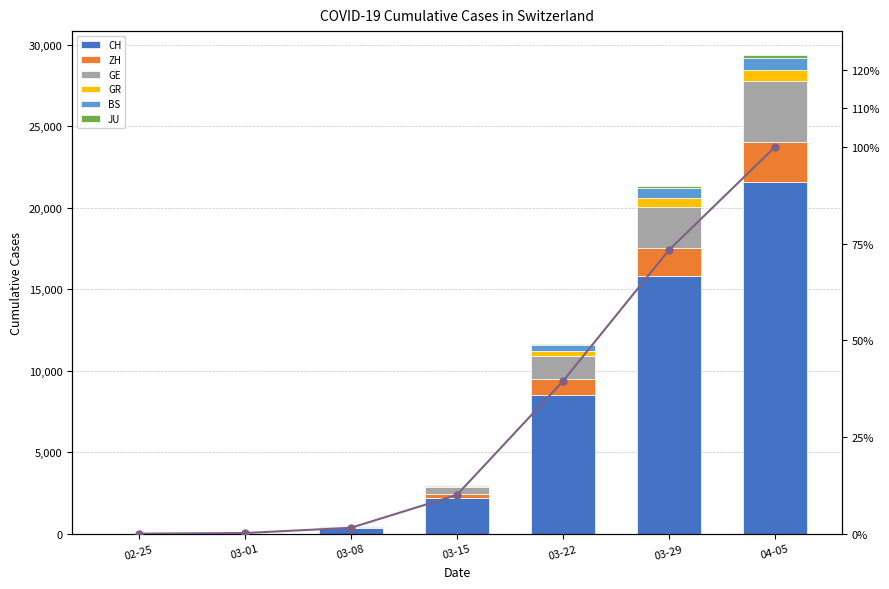

At which label is JU closest to 77?

03-22